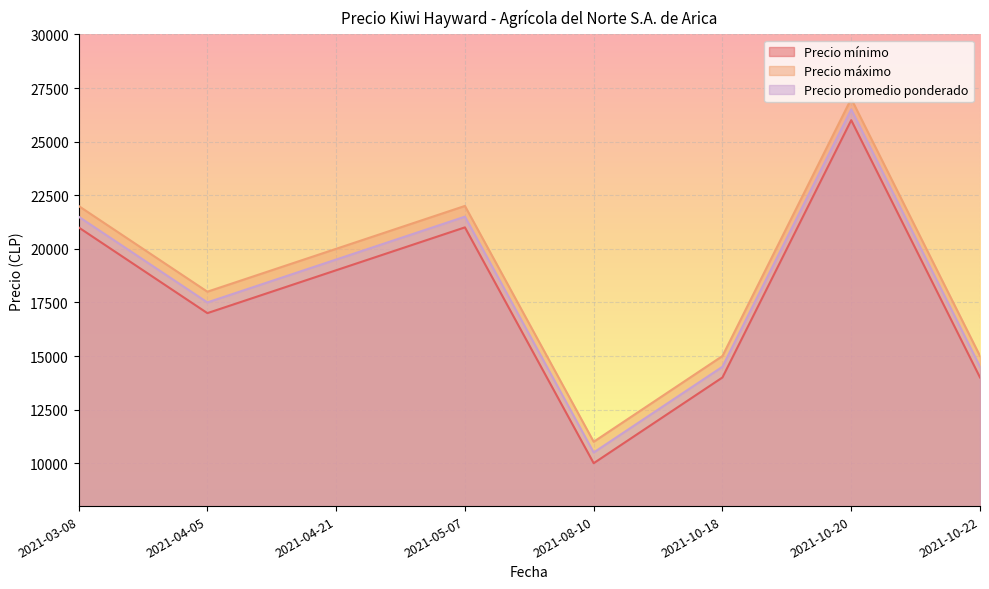

Which series has the largest total across all categories?

Precio máximo